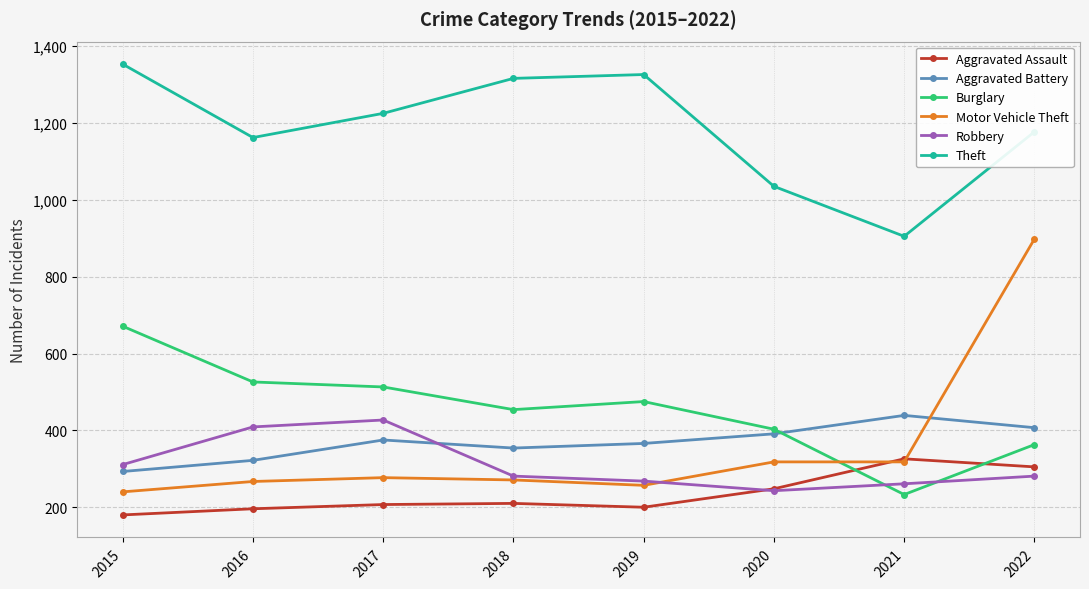

How many data points does each series have?

8